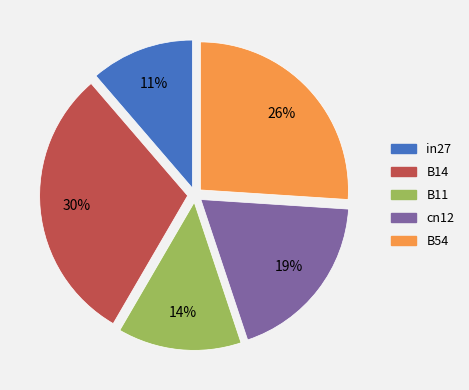

True or false: B54 accounts for 26% of the total.

True